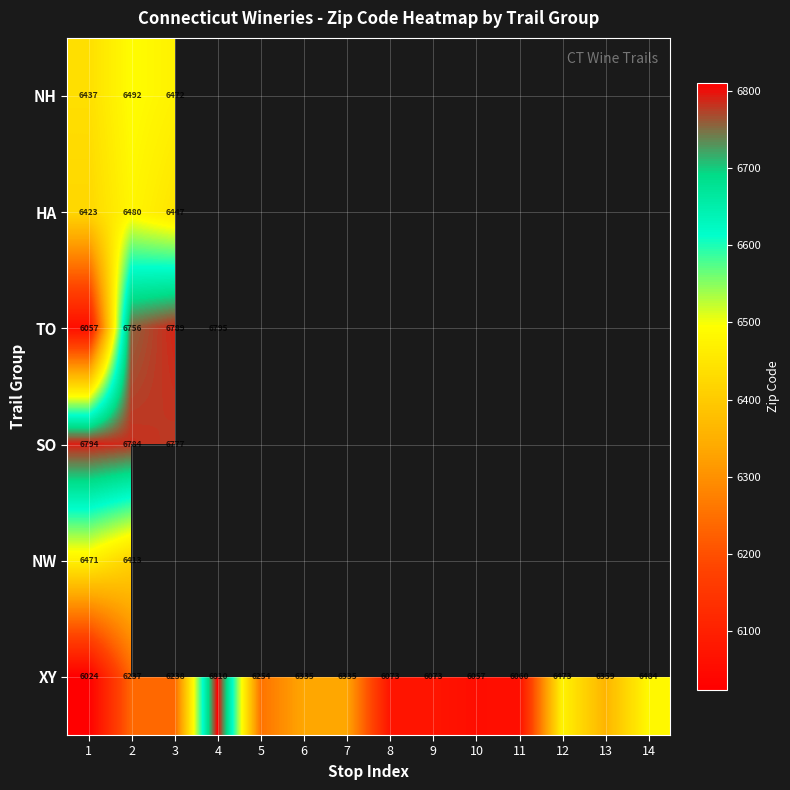

Is it true that XY equals 1487 at 14?

False